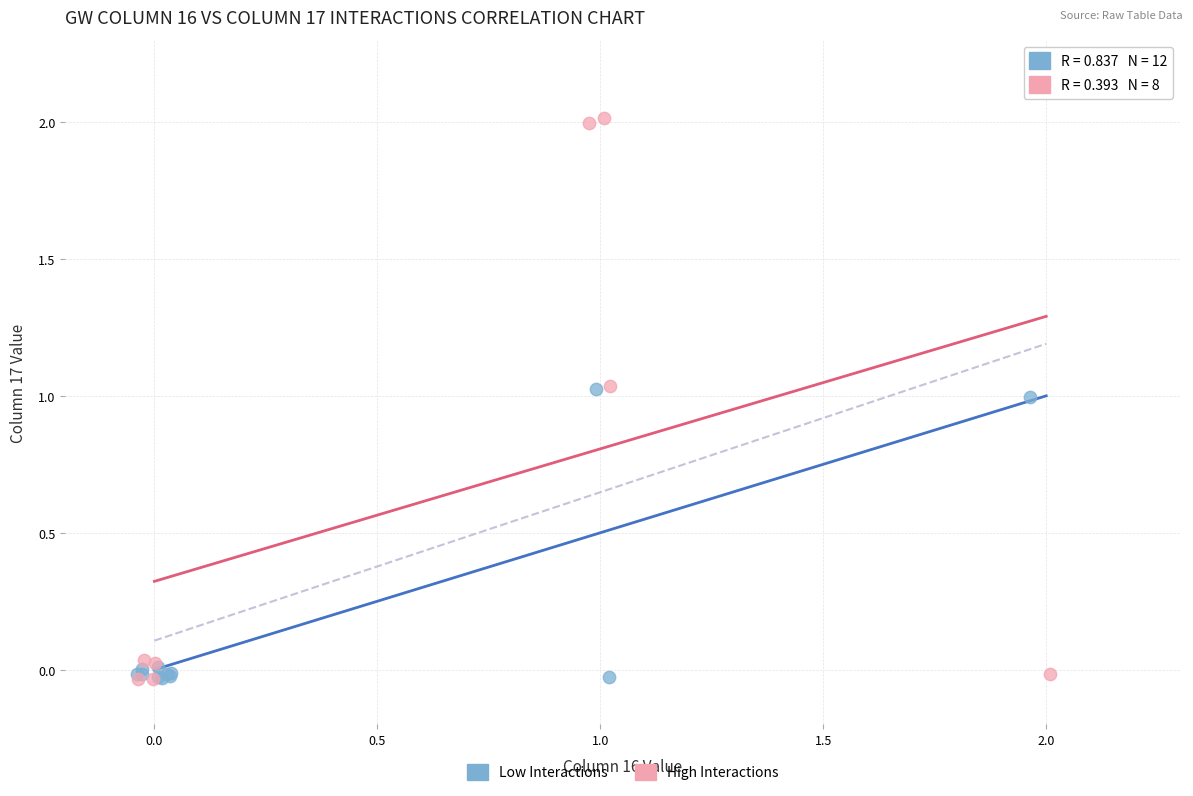

What are all the series names shown in the legend?

Low Interactions, High Interactions